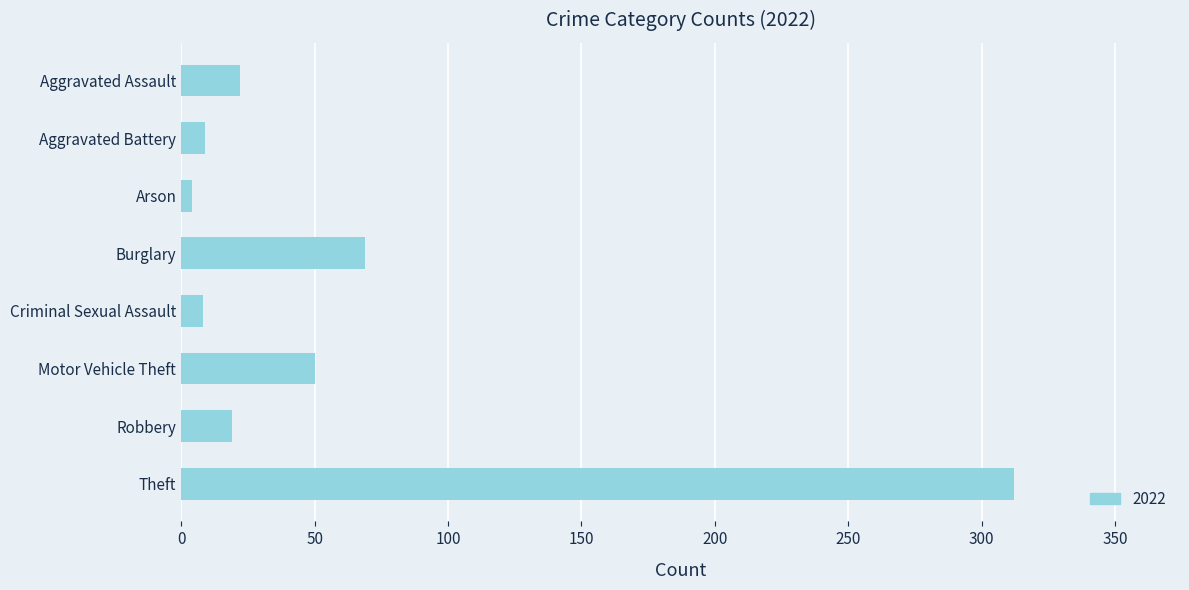

What is the difference between the values at Theft and Criminal Sexual Assault?

304